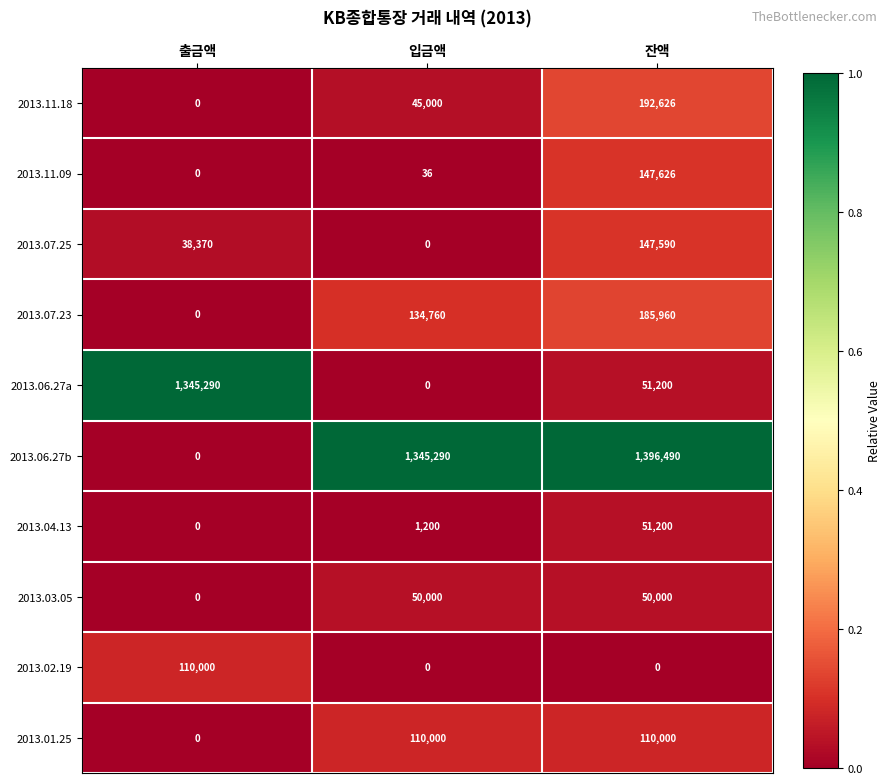

The 2013.04.13 series shows 51200 at 잔액. True or false?

True